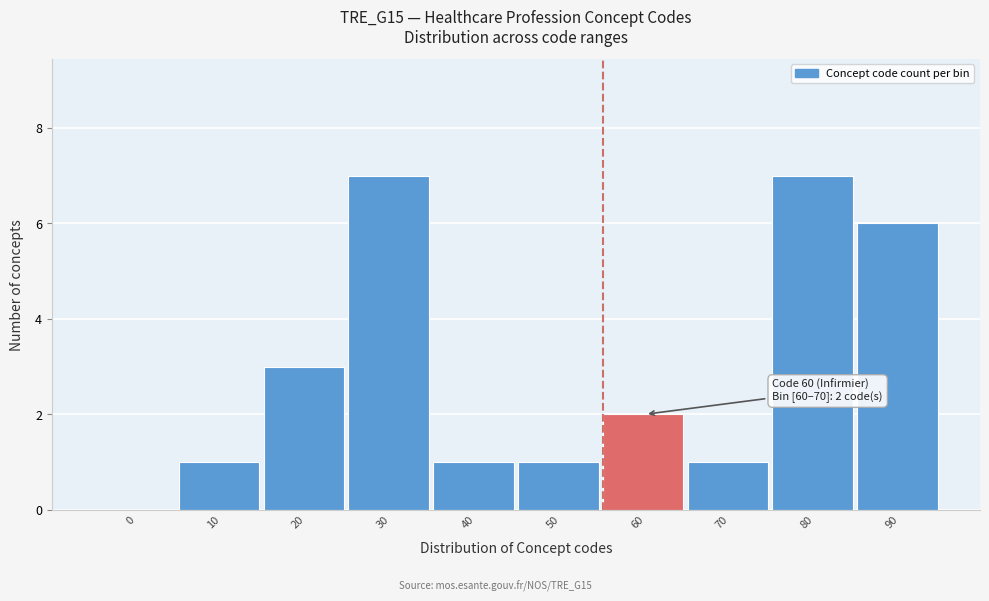

Reading right to left, what are all the values shown in this chart?

90=6	80=7	70=1	60=2	50=1	40=1	30=7	20=3	10=1	0=0